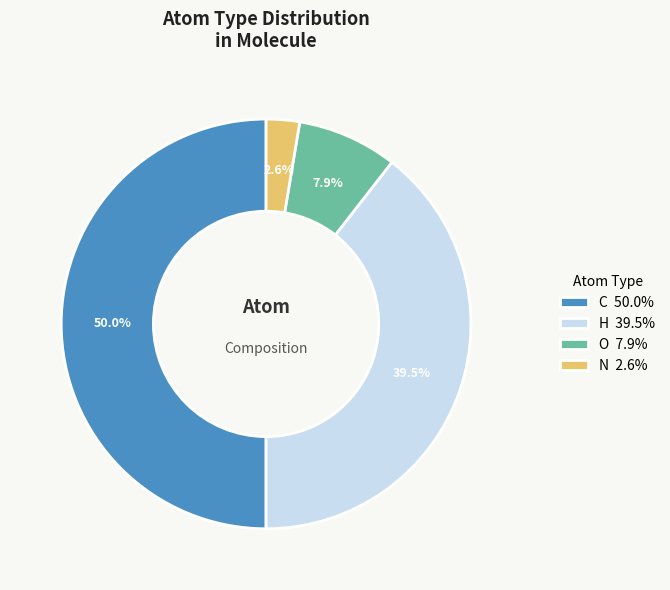

Which category has the smallest portion of the pie?

N